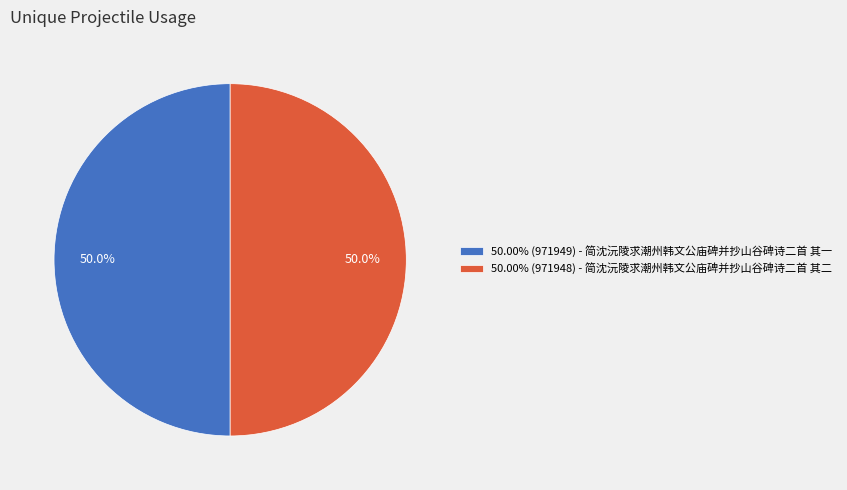

Approximately how many times larger is the value at 50.00% (971949) - 简沈沅陵求潮州韩文公庙碑并抄山谷碑诗二首 其一 compared to 50.00% (971948) - 简沈沅陵求潮州韩文公庙碑并抄山谷碑诗二首 其二?

1.0